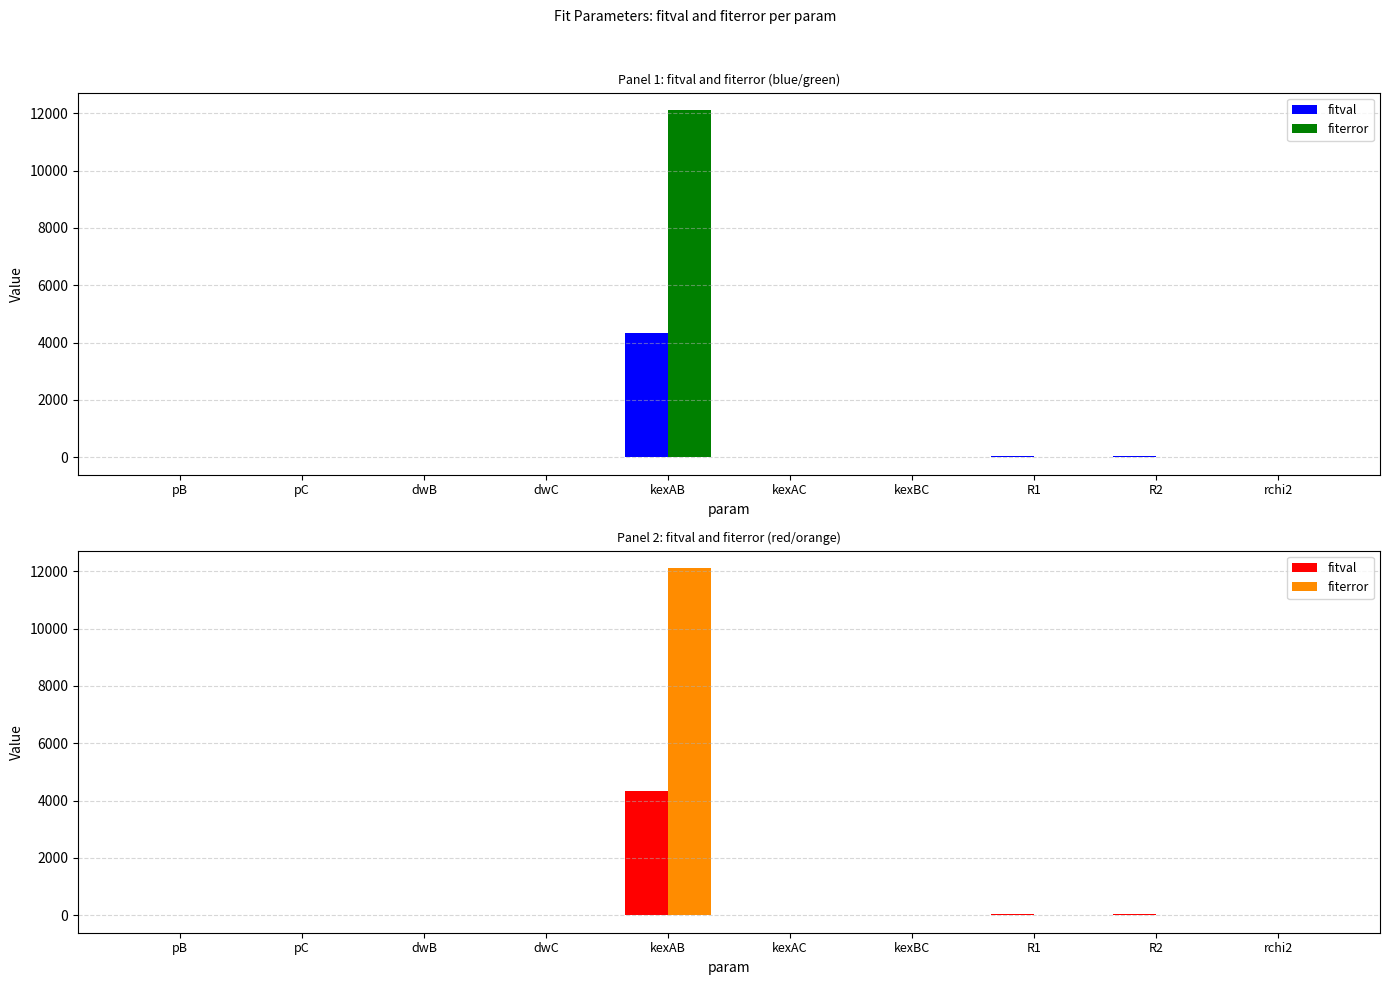

What is the sum of the fiterror values at R1 and kexAB?

12115.6